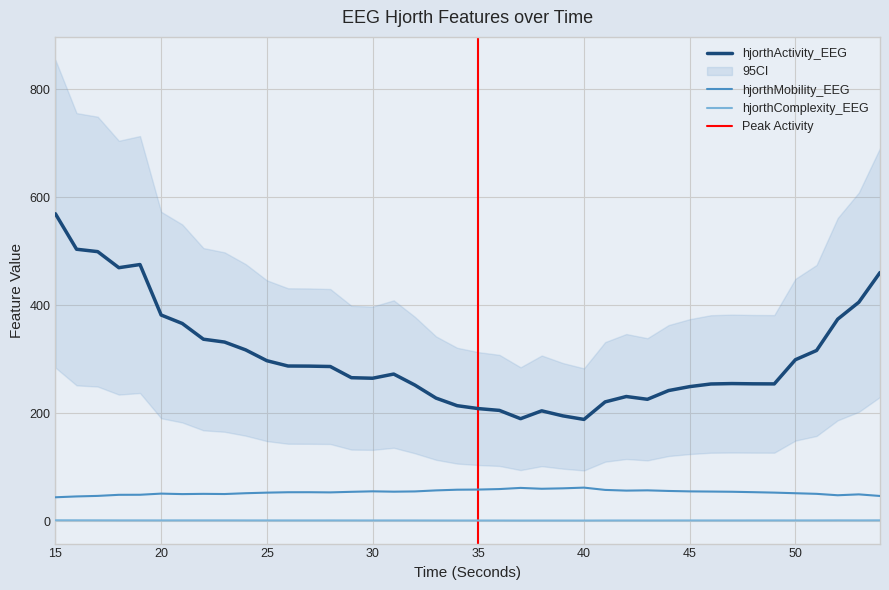

Which series has the largest range (max minus min)?

hjorthActivity_EEG